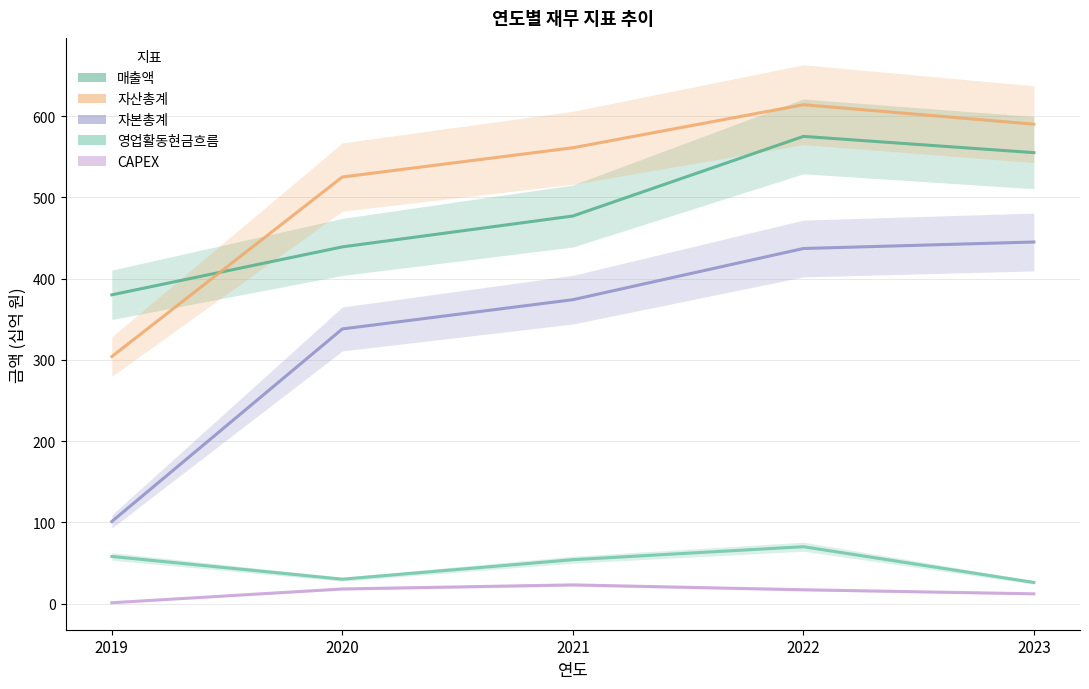

What are all the series names shown in the legend?

매출액, 자산총계, 자본총계, 영업활동현금흐름, CAPEX